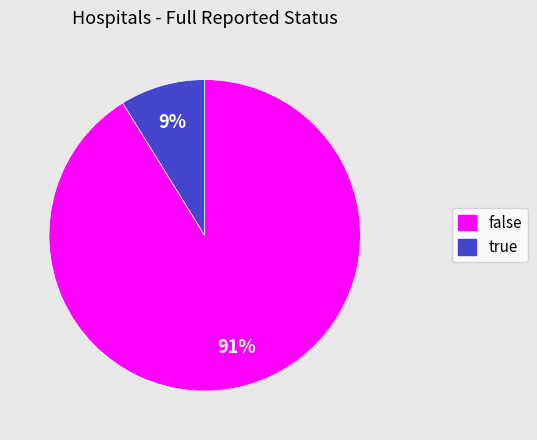

To the nearest percent, what is the combined percentage of false and true?

100%